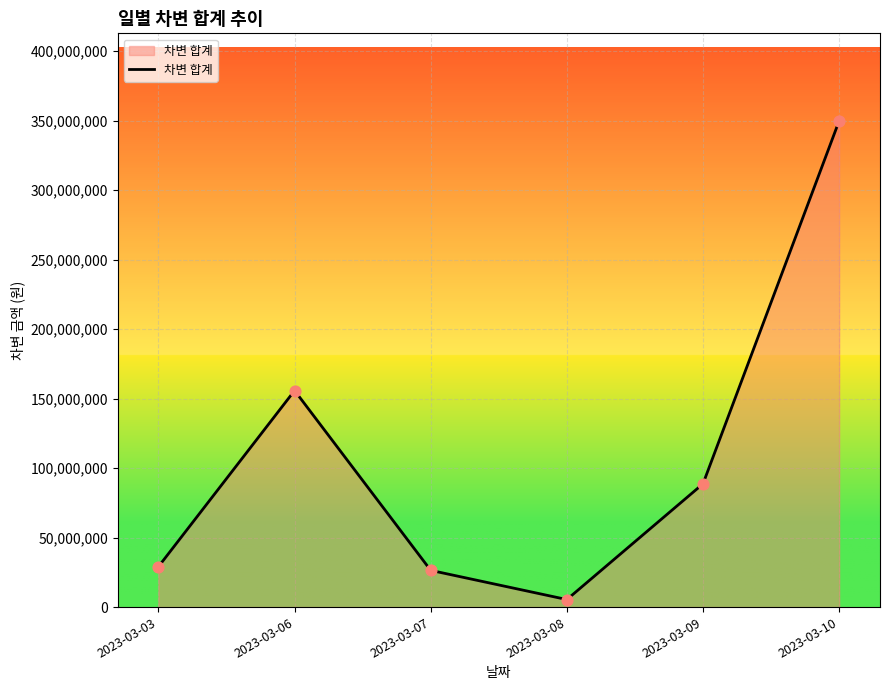

Approximately how many times larger is the value at 2023-03-10 compared to 2023-03-06?

2.2